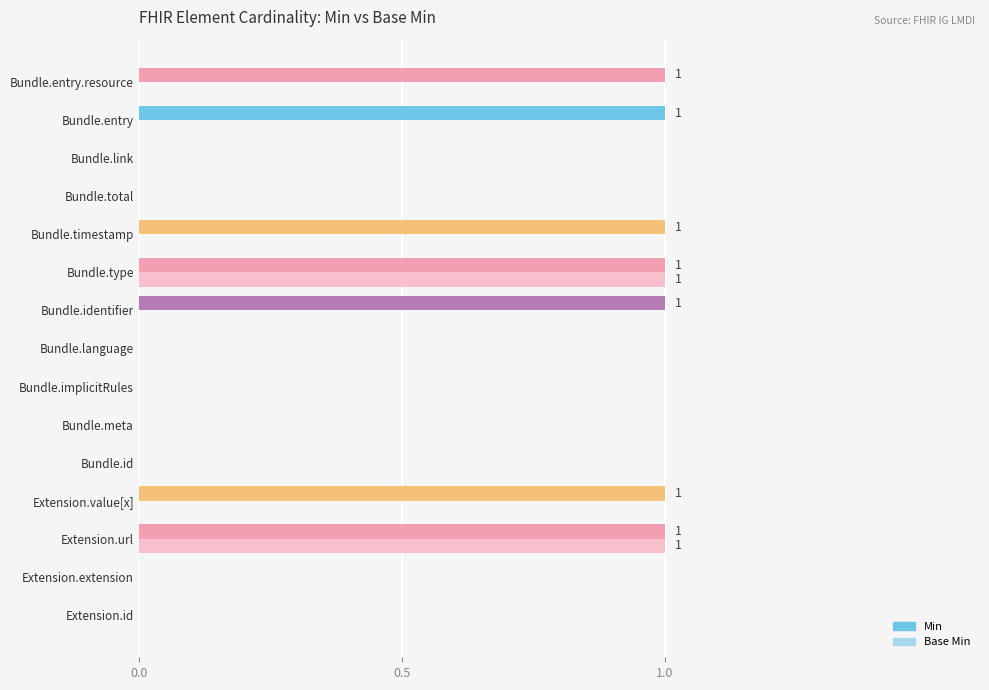

Which series changed the most between Bundle.link and Bundle.entry.resource?

Min